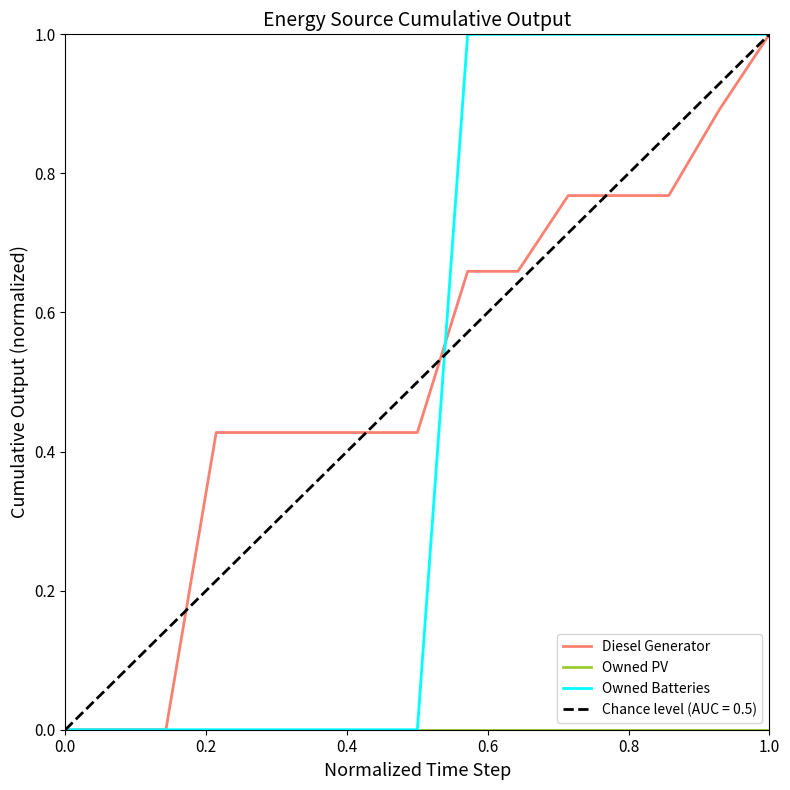

True or false: Owned Batteries has a value of 0.5 at 1.0.

False